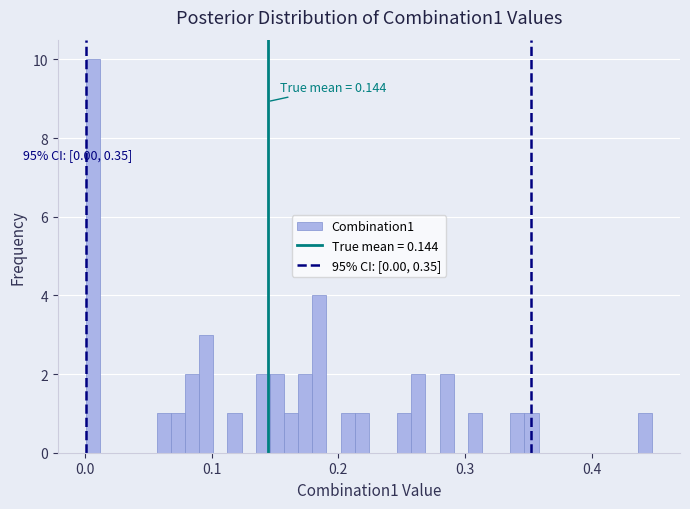

Read against the x-axis, roughly where is the centre of the tallest bar?

0.01